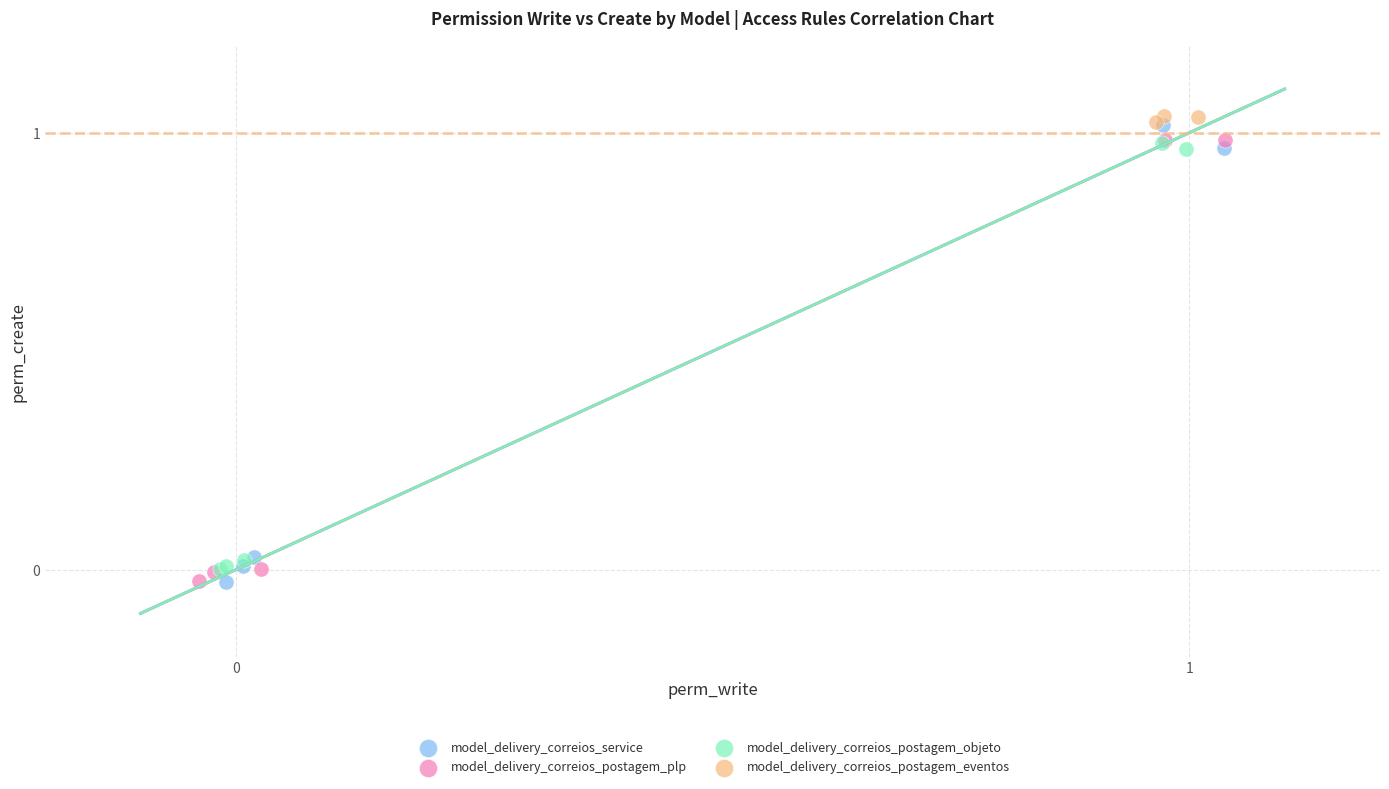

What are all the series names shown in the legend?

model_delivery_correios_service, model_delivery_correios_postagem_plp, model_delivery_correios_postagem_objeto, model_delivery_correios_postagem_eventos